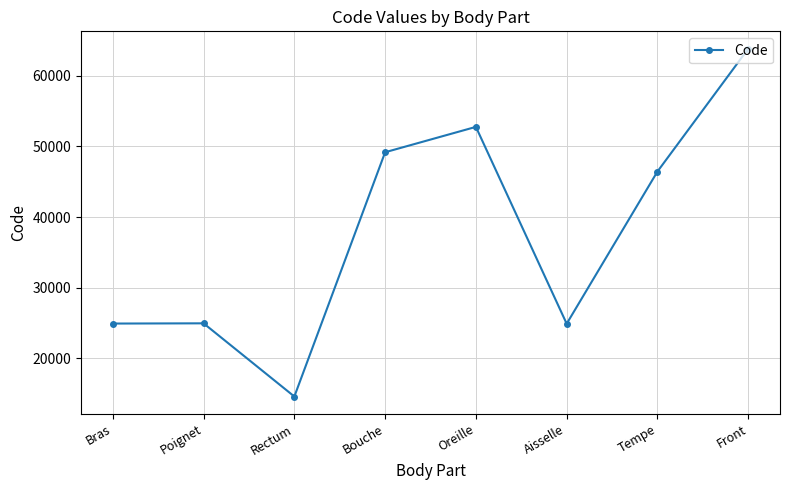

What is the smallest value displayed?

14544